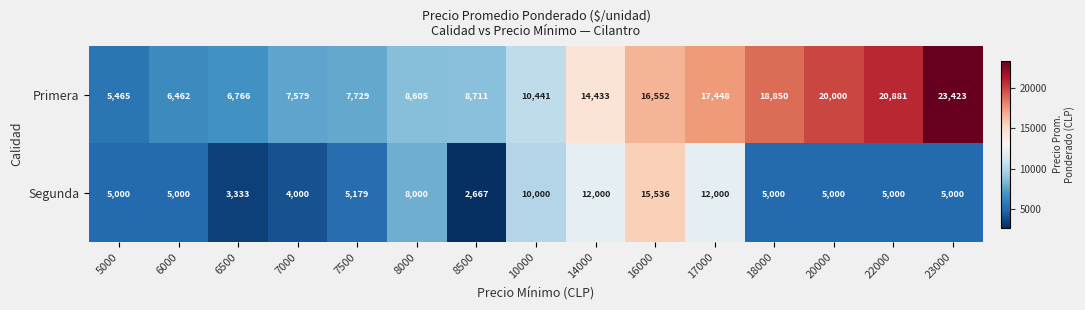

Reading right to left, extract all data points from this chart.

Primera: 23423	20881	20000	18850	17448	16552	14433	10441	8711	8605	7729	7579	6766	6462	5465
Segunda: 5000	5000	5000	5000	12000	15536	12000	10000	2667	8000	5179	4000	3333	5000	5000